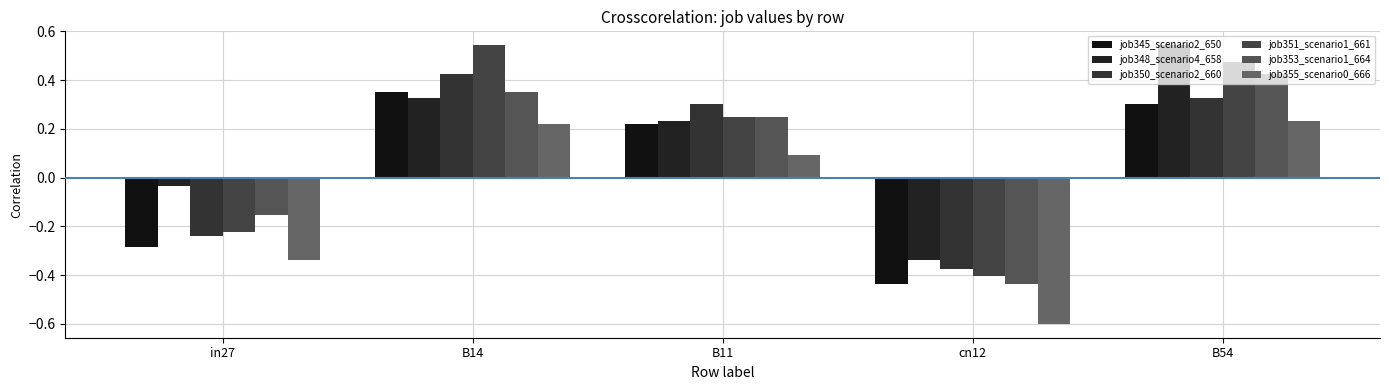

At which label is job355_scenario0_666 closest to 0?

B11